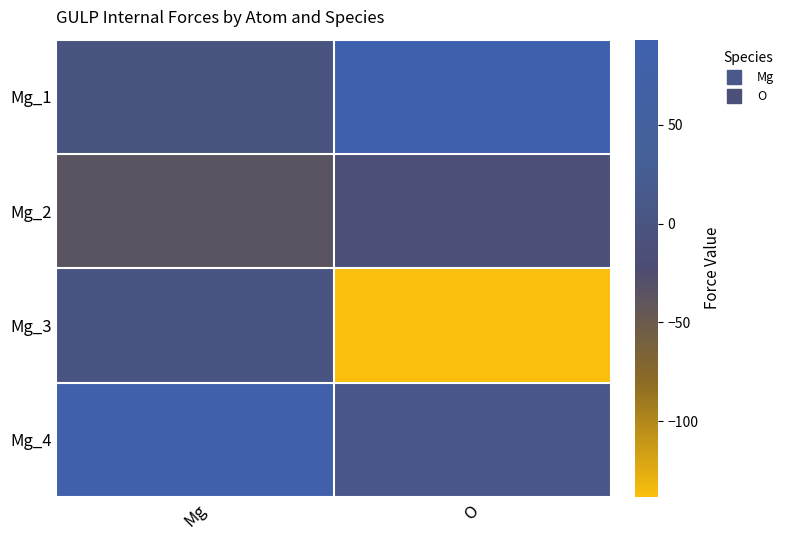

What is the total value across all series at O?

-51.6